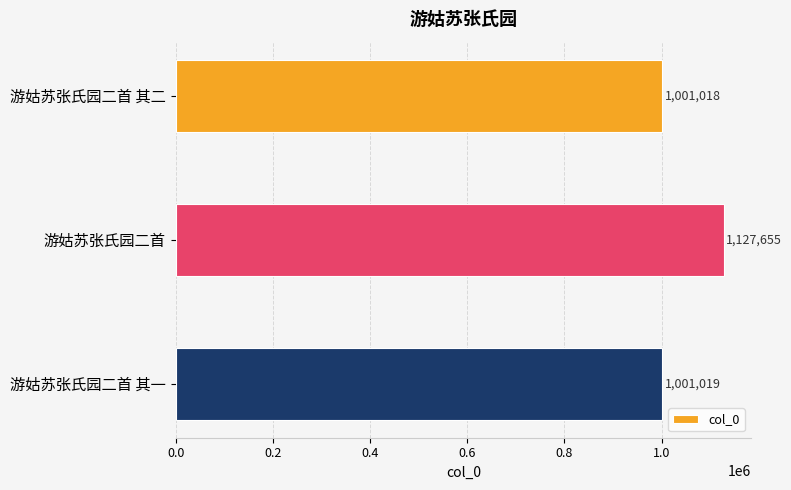

What is the ratio of the value at 游姑苏张氏园二首 其二 to the value at 游姑苏张氏园二首?

0.9